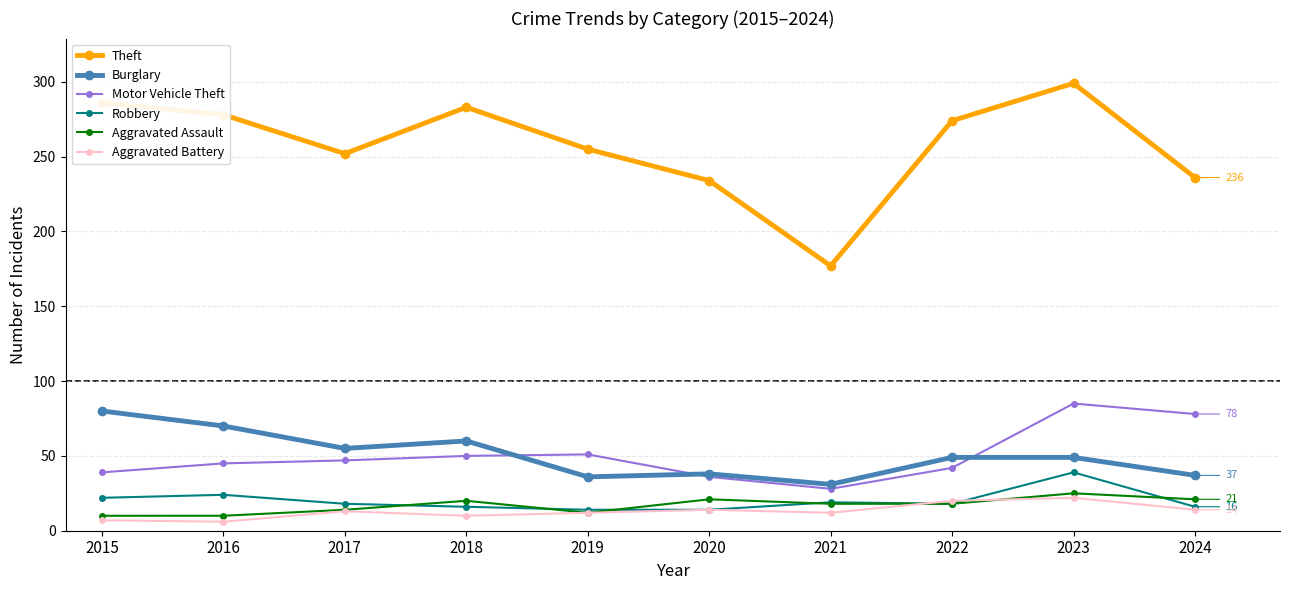

What is the difference between the maximum and minimum values in the Aggravated Assault series?

15